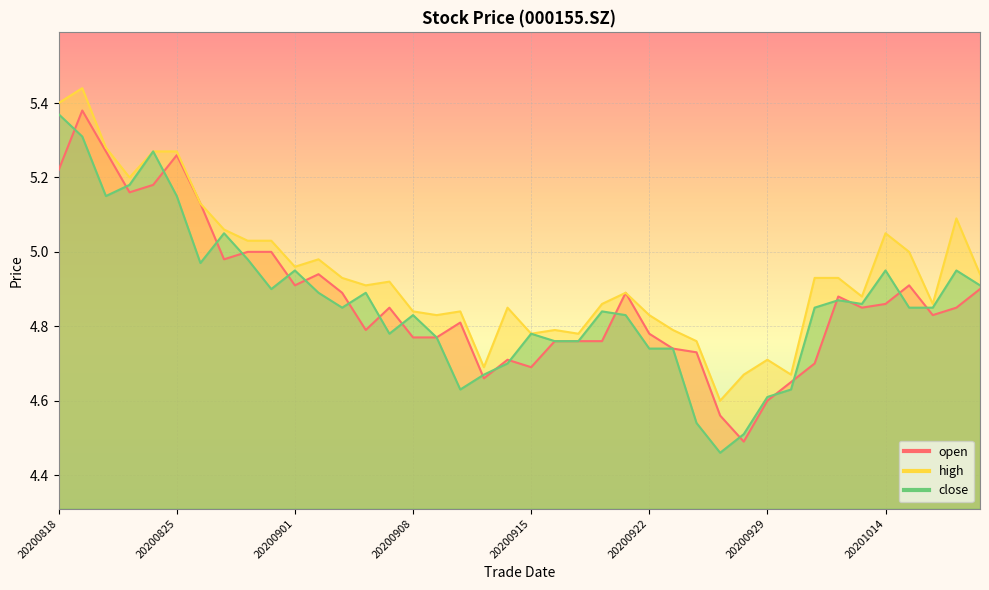

What is the average value of the close series?

4.9